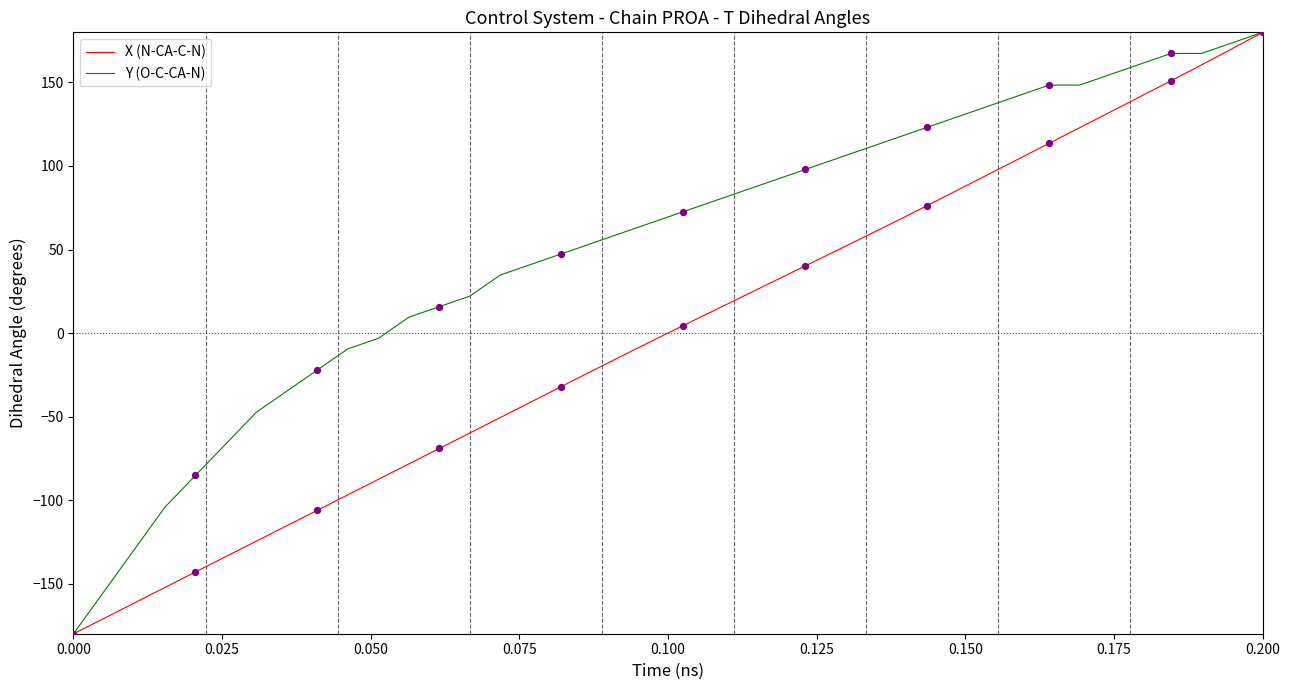

What are all the series names shown in the legend?

X (N-CA-C-N), Y (O-C-CA-N)